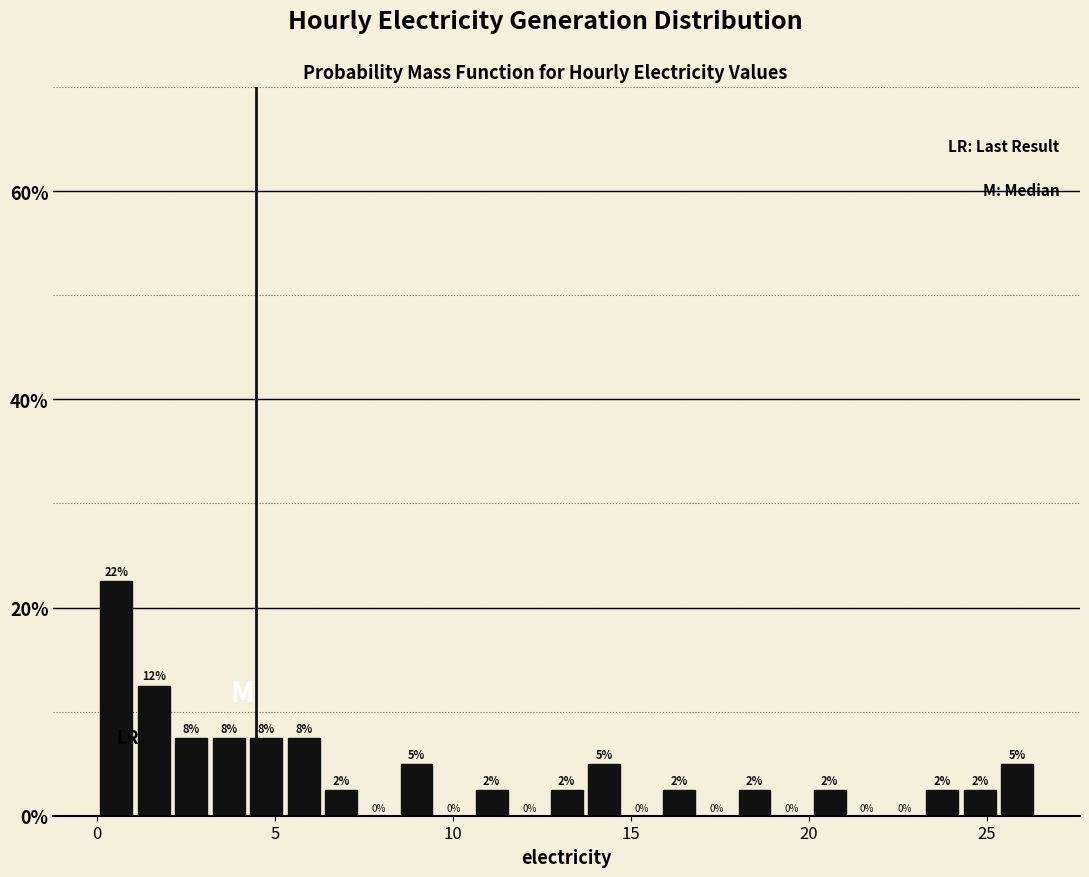

Read against the x-axis, roughly where is the centre of the tallest bar?

0.5